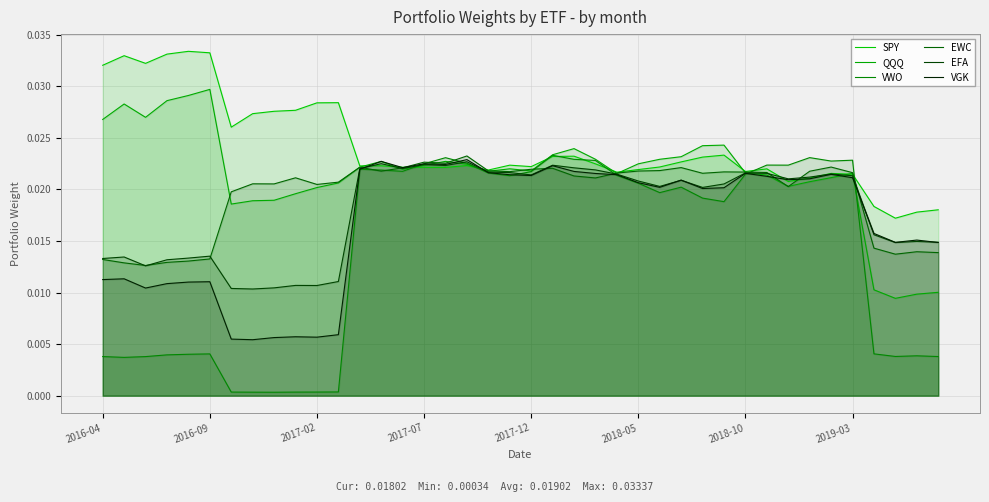

Which has a higher value, 30 or 23?

23